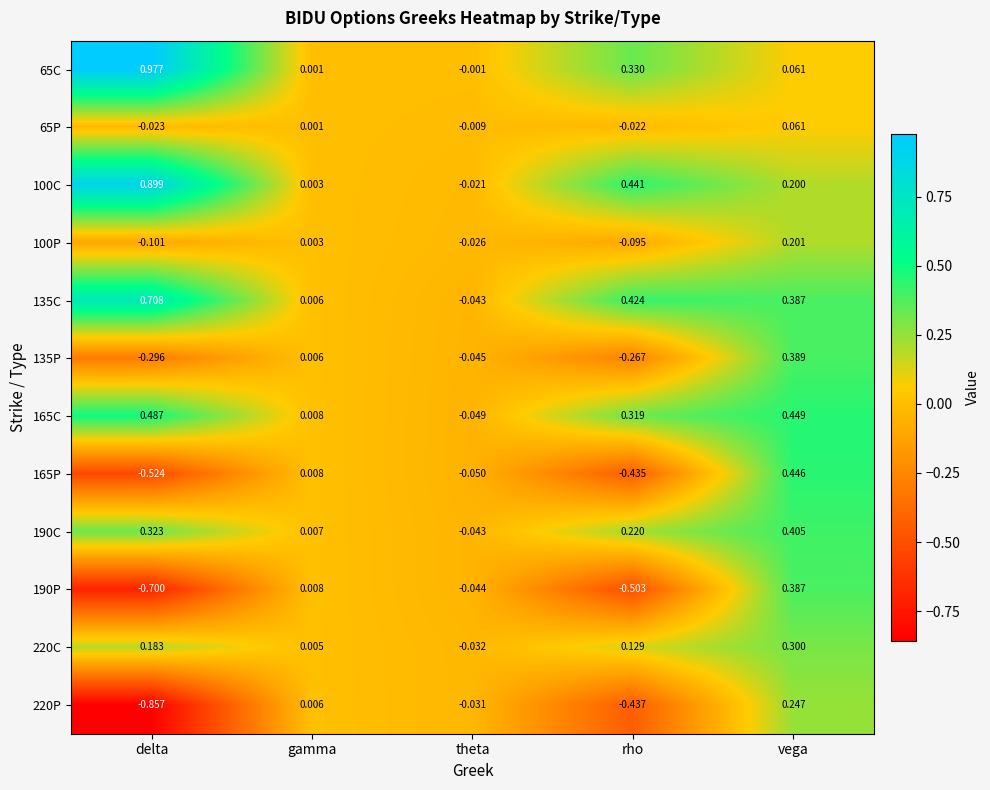

At which label is 190P closest to 0?

gamma